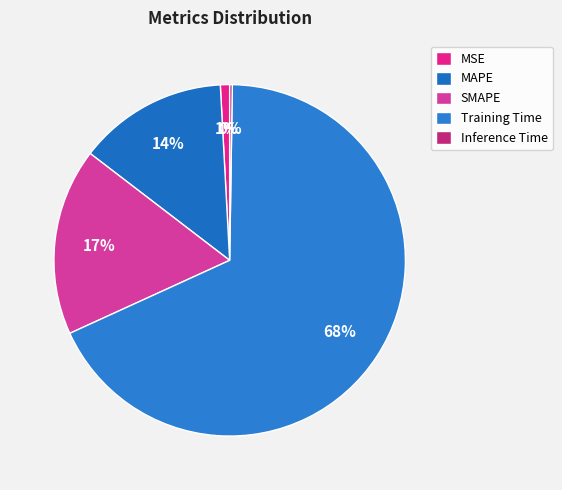

Is it true that Training Time is 68% of the pie?

True